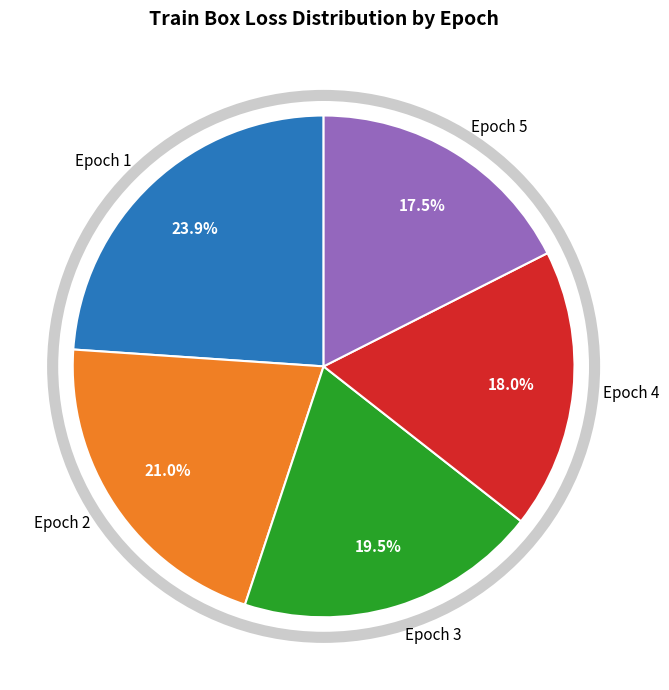

What percentage is the Epoch 1 slice, to the nearest percent?

24%